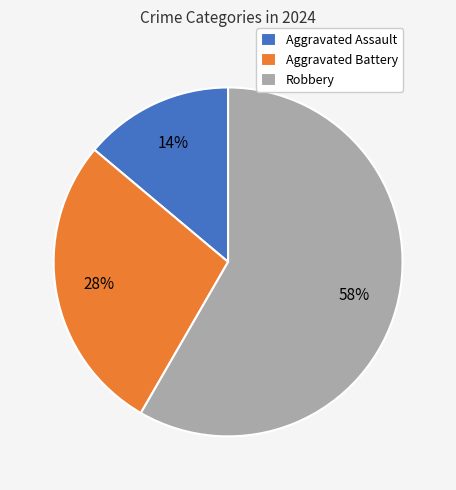

How many slices are in this pie chart?

3